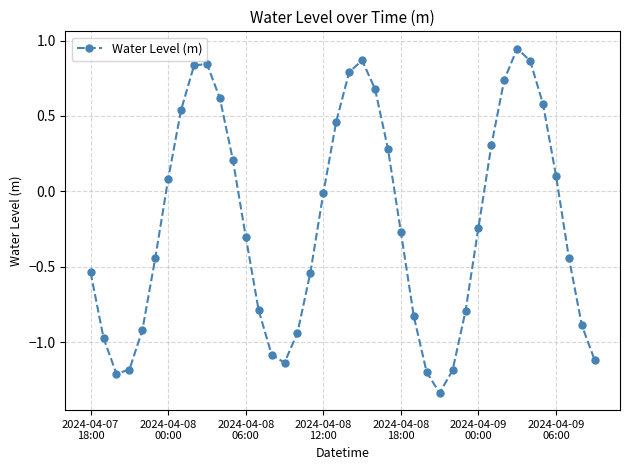

True or false: the data has more than 1 interior local peaks.

True